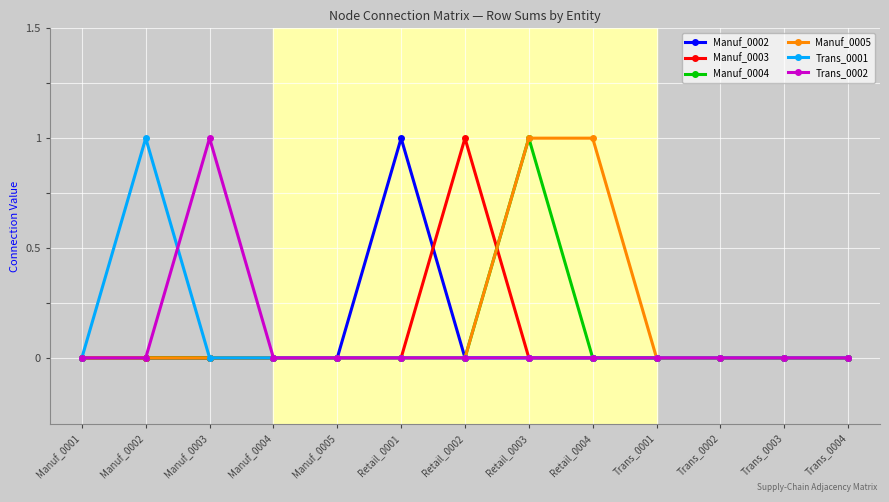

True or false: Trans_0002 has a value of 0 at Retail_0001.

True